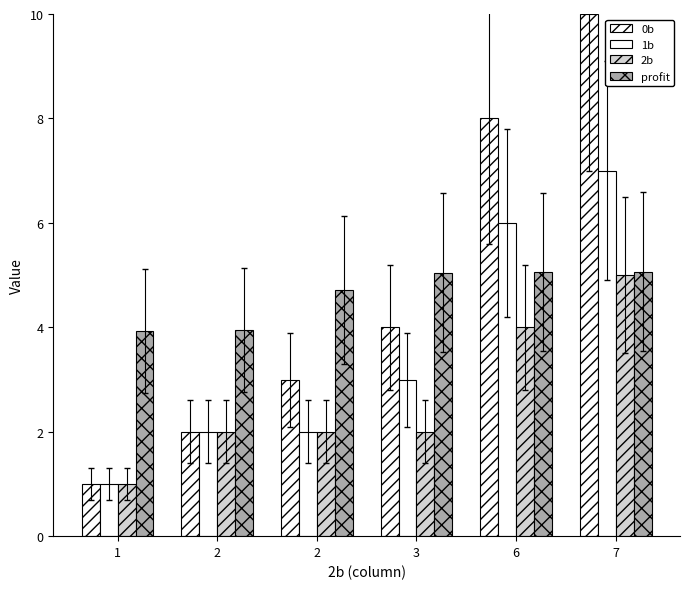

The value of 2b at 2 is 0.9. True or false?

False